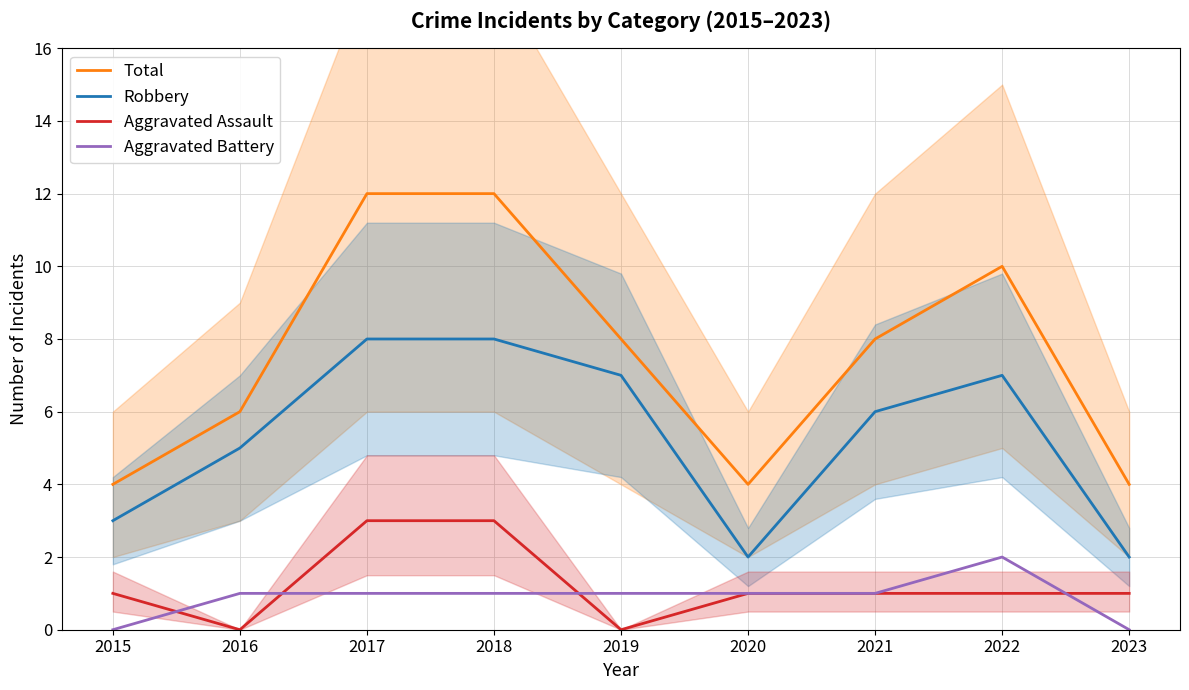

Which series has the largest range (max minus min)?

Total